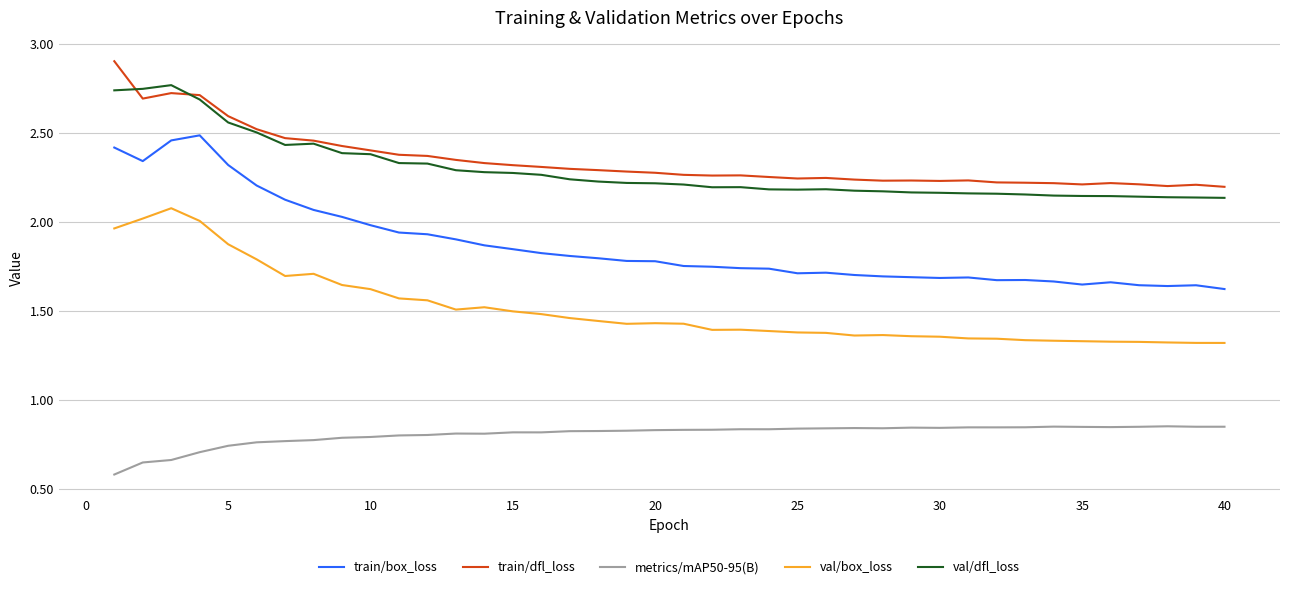

Is this an area chart (filled region under the line)?

No